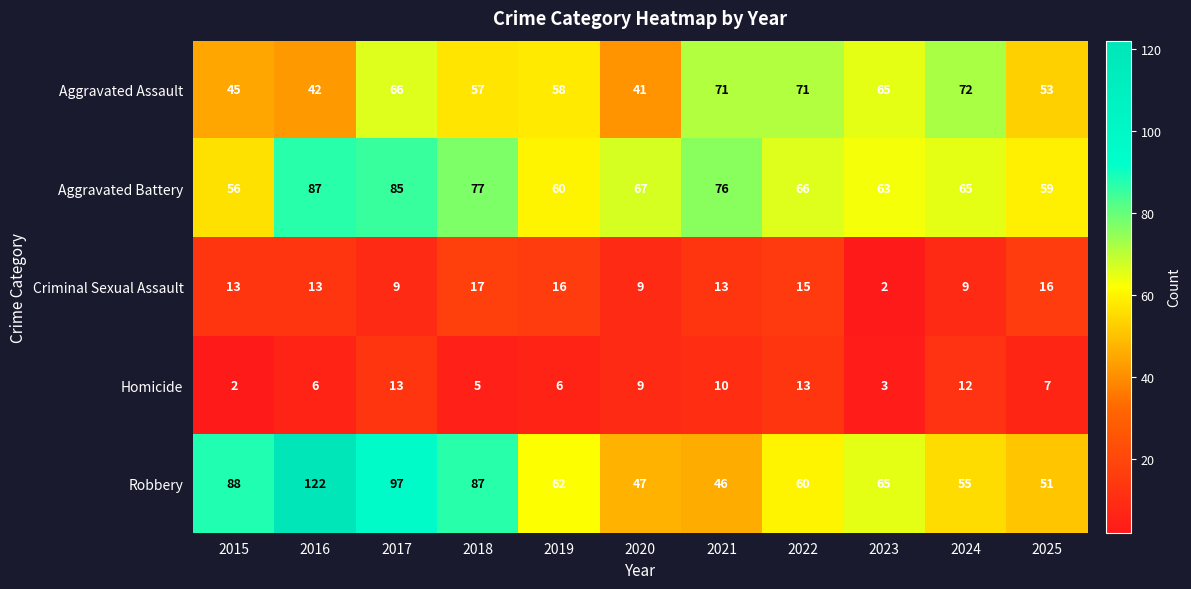

What is the difference between the highest and lowest values at 2023?

63